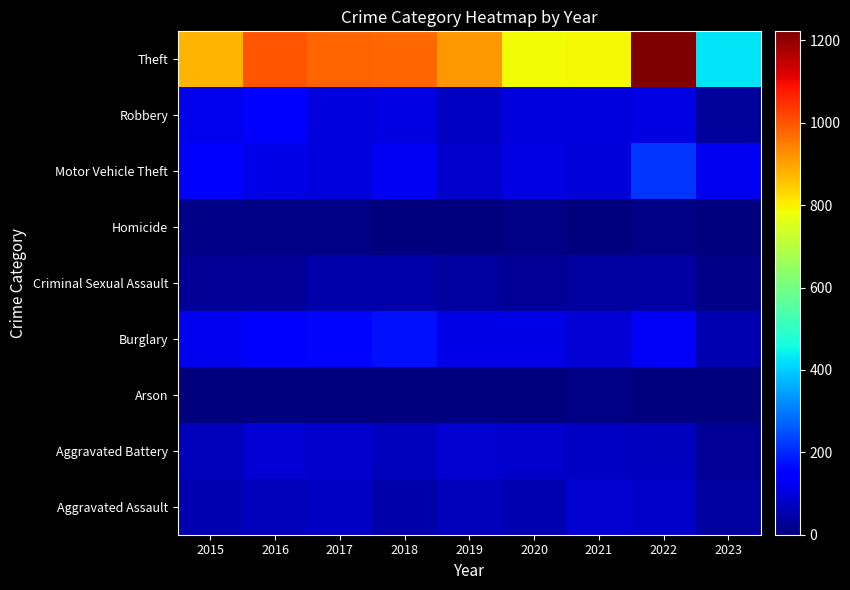

Which has a higher value, 2015 or 2018?

2015